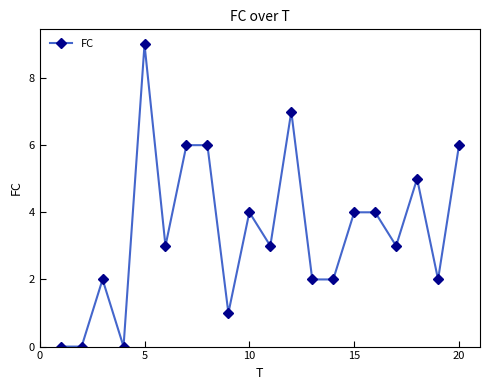

What is the difference between the second highest and second lowest values?

7